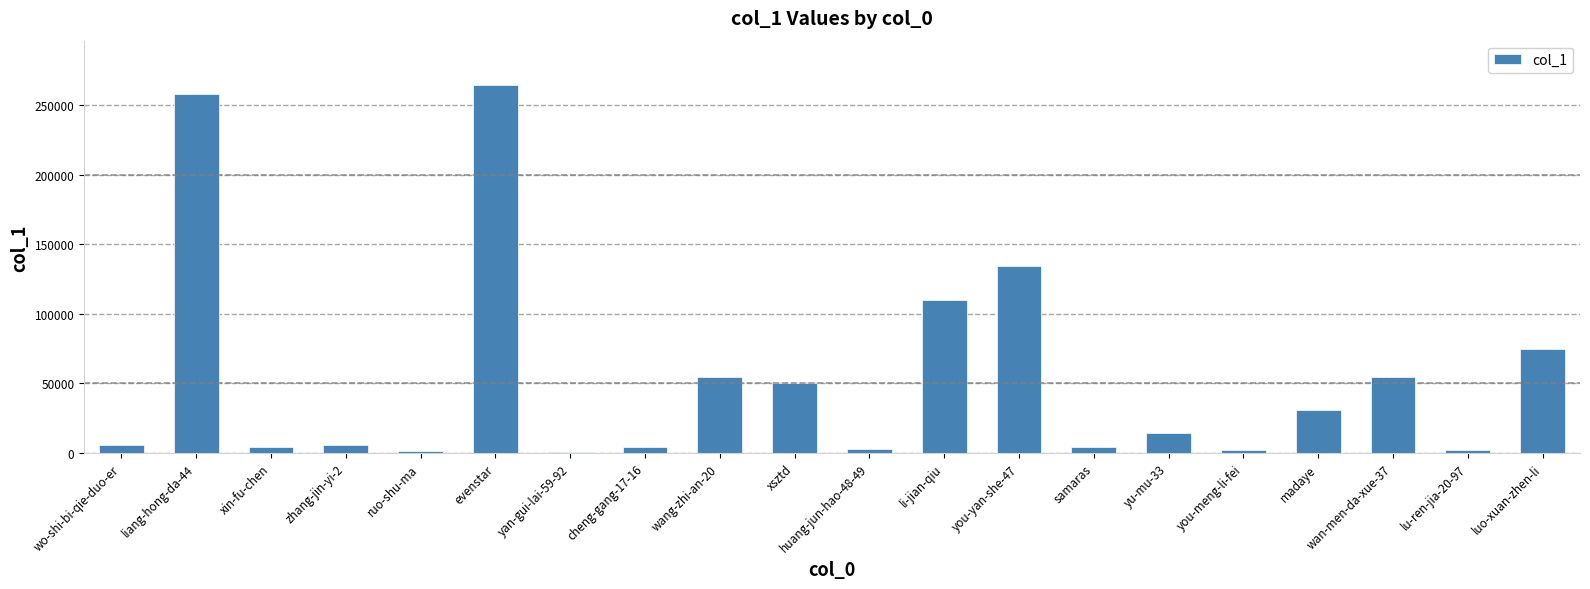

Which has a higher value, you-meng-li-fei or liang-hong-da-44?

liang-hong-da-44